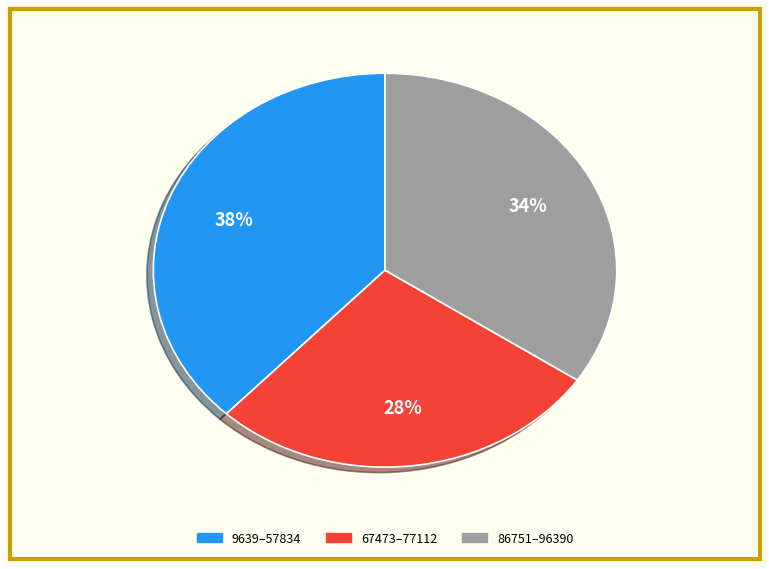

To the nearest percent, what is the average slice percentage?

33%